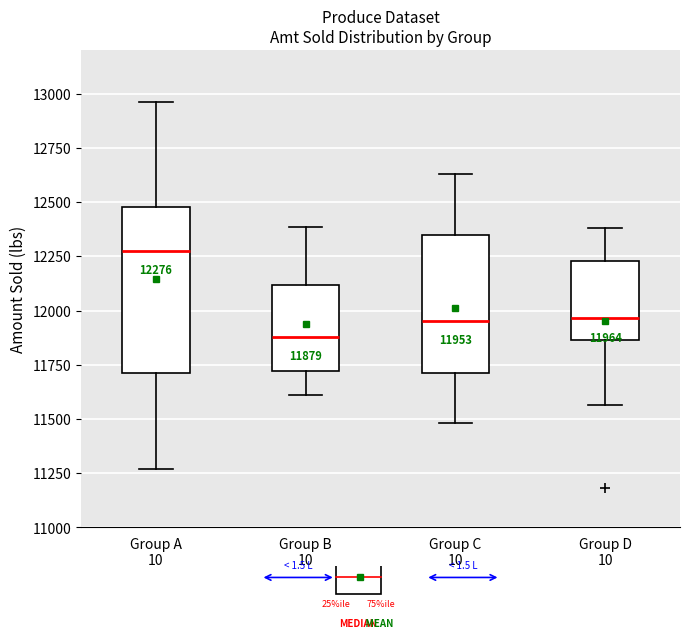

Which box has the highest median line?

Group A 10